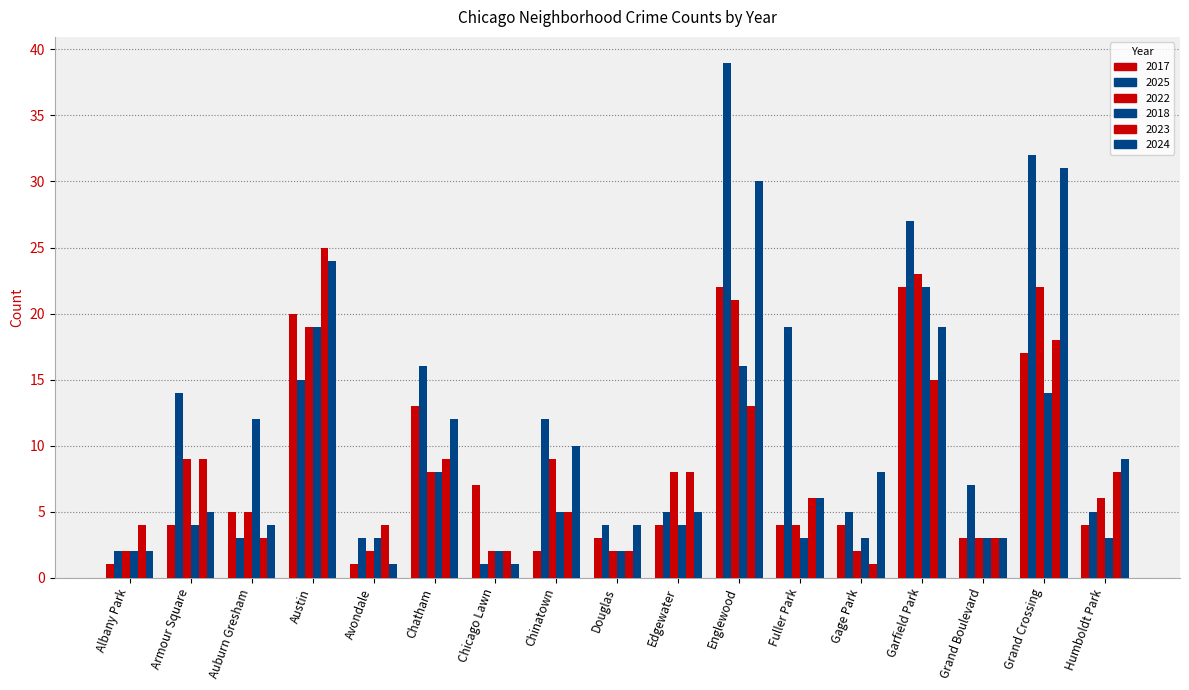

How many groups of bars are there?

17